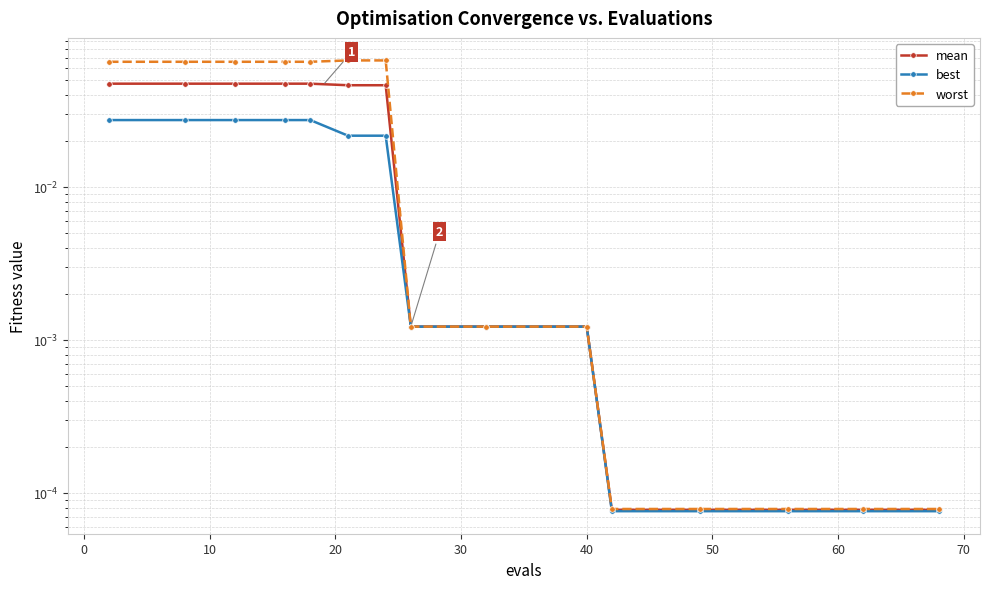

Rank the series by their maximum value, from highest to lowest.

worst, mean, best